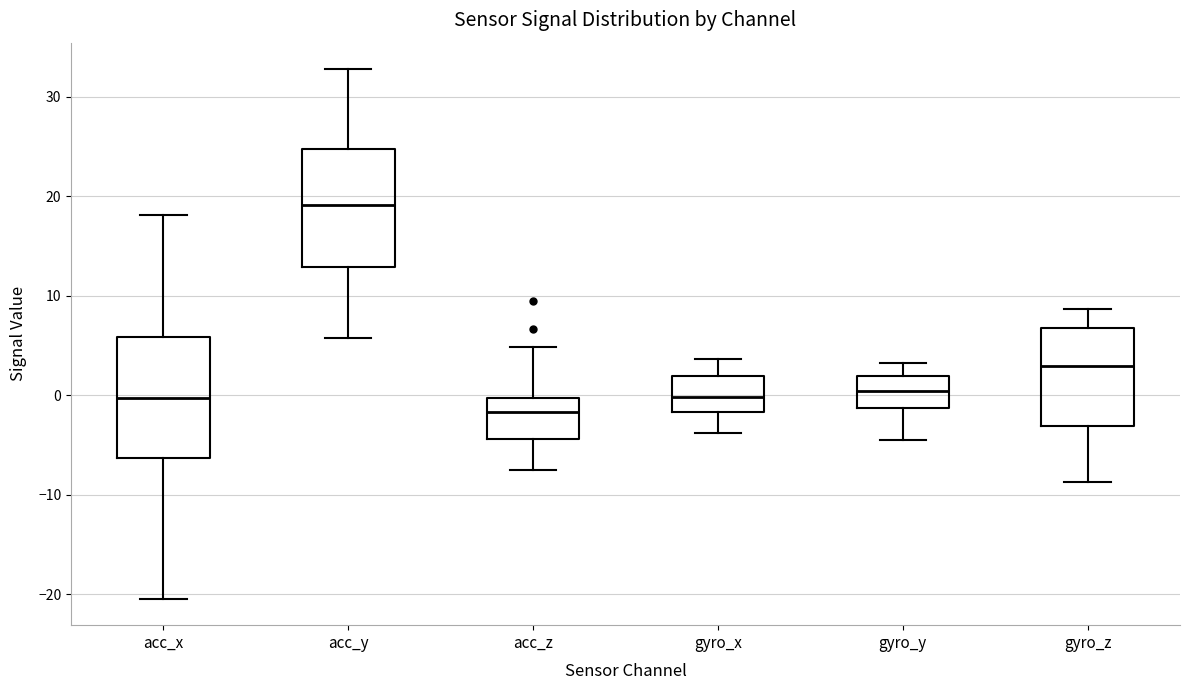

Reading left to right, read every box against the y-axis: the position of its median line, the range the box covers, and the ends of its whiskers. The values are not printed on the chart, so give them approximately, as read against the axis.

acc_x: median 0, box -6 to 6, whiskers -20 to 18
acc_y: median 19, box 13 to 25, whiskers 6 to 33
acc_z: median -2, box -4 to 0, whiskers -8 to 5
gyro_x: median 0, box -2 to 2, whiskers -4 to 4
gyro_y: median 0, box -1 to 2, whiskers -4 to 3
gyro_z: median 3, box -3 to 7, whiskers -9 to 9